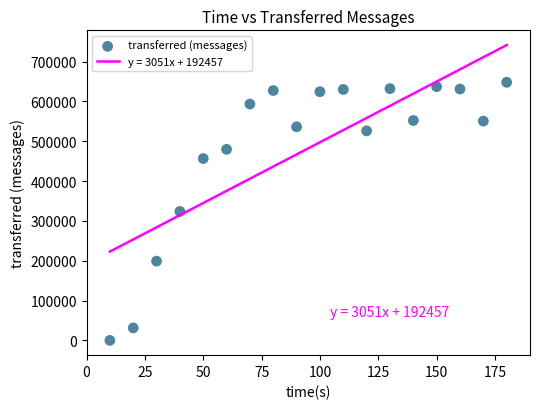

What is the range of X values (max minus min)?

170